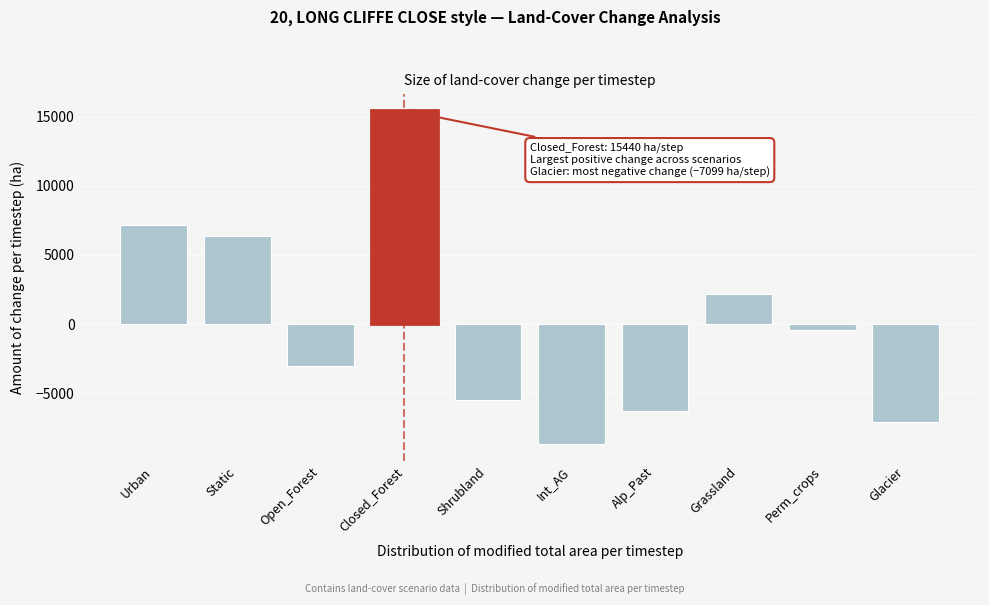

Reading right to left, transcribe all the data shown in this chart.

-7098.7	-459.4	2181.7	-6293.3	-8684.7	-5496.8	15440.2	-3061.4	6343.1	7129.4